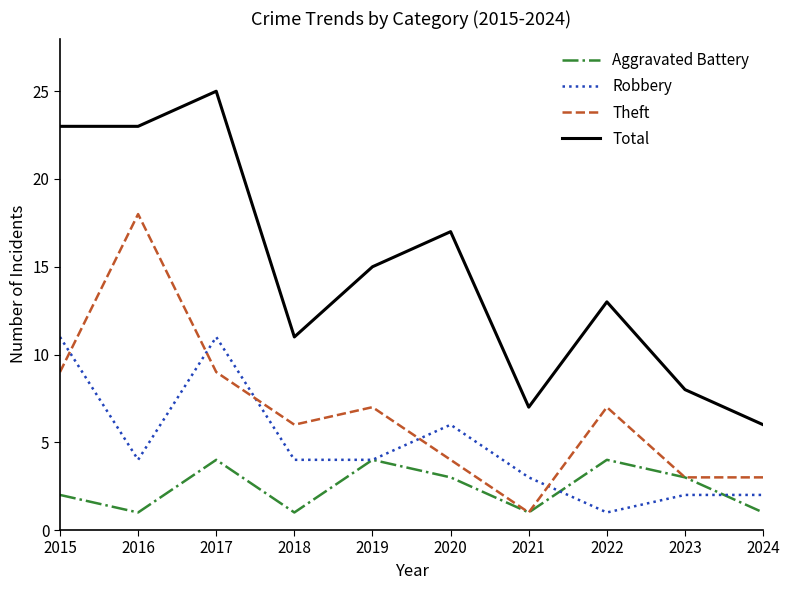

True or false: Robbery has a value of 11 at 2015.

True